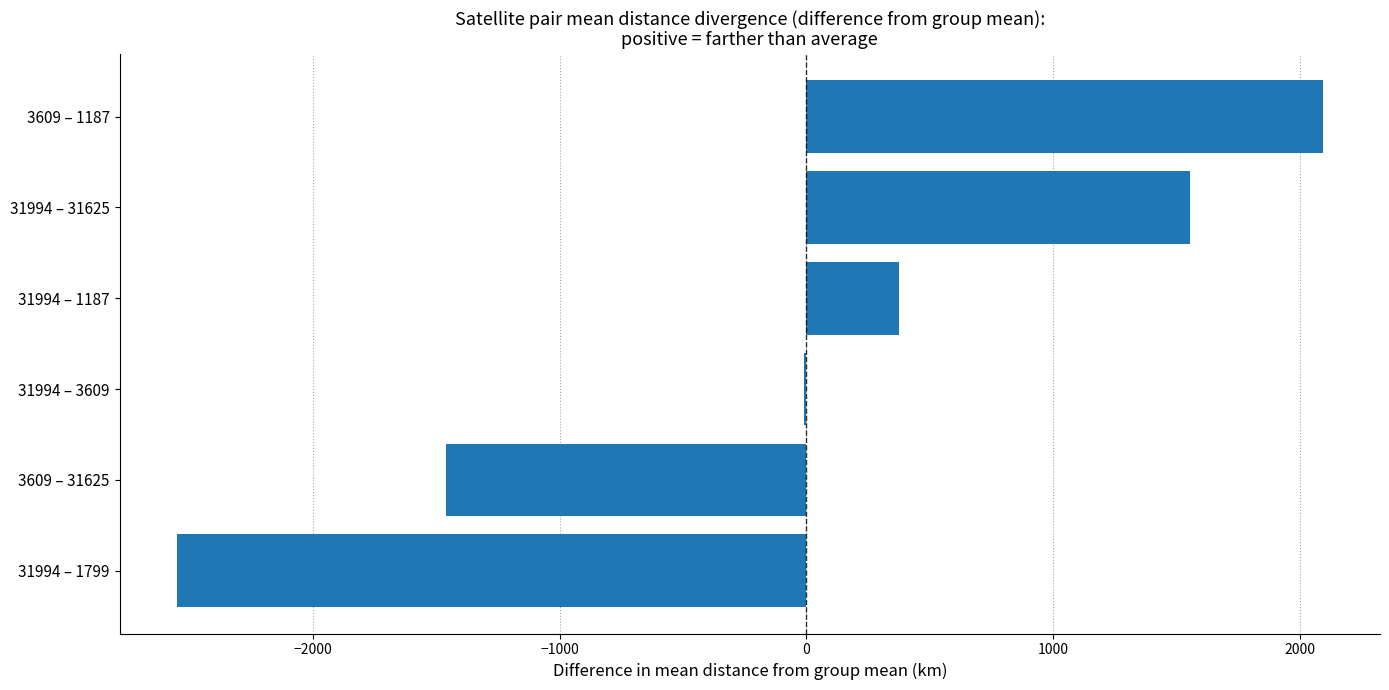

True or false: the data shows -2550.7 at 31994 – 1799.

True